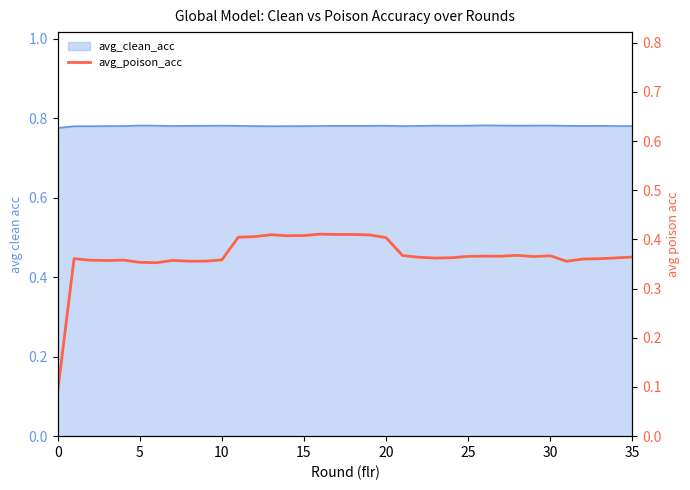

How many interior local valleys (lower than both neighbors) does the data have?

8